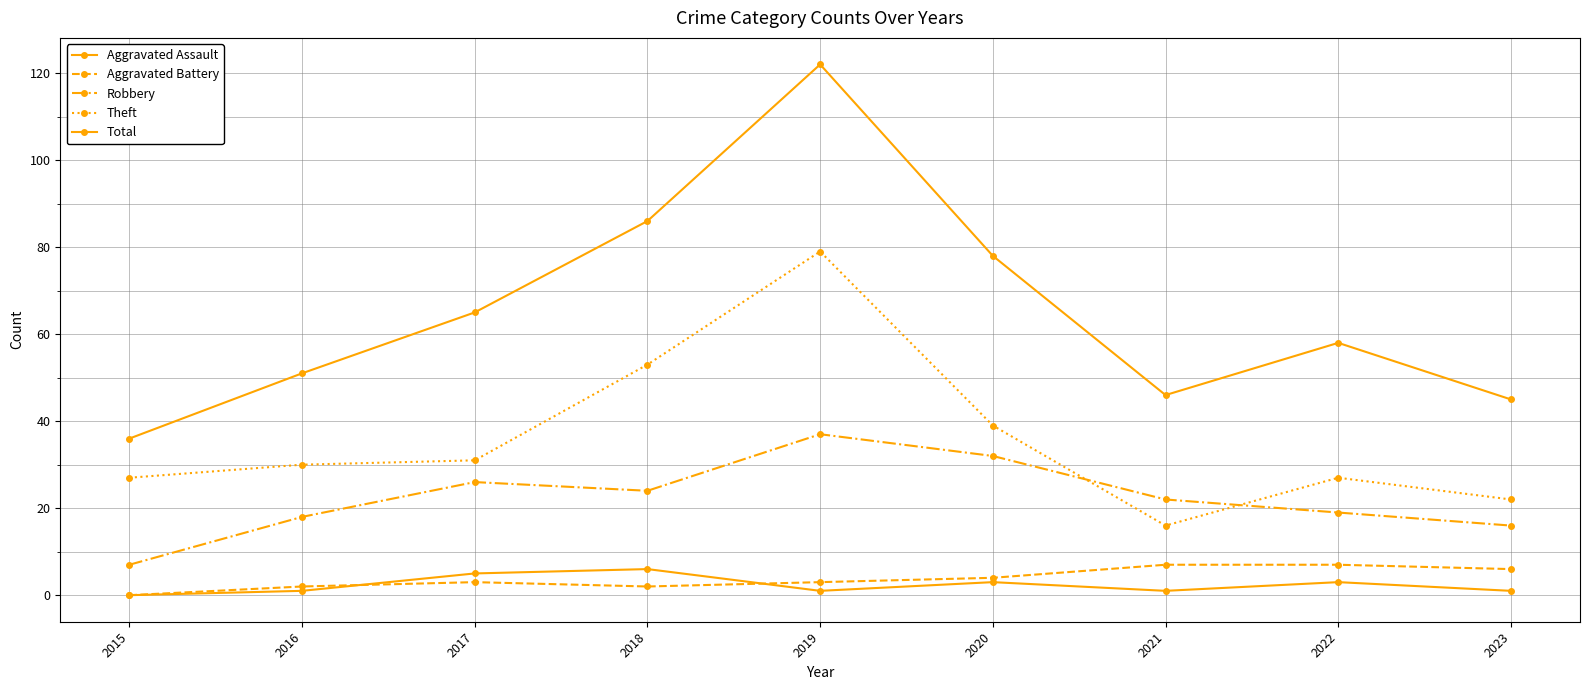

How many values in the Theft series are below 30?

4